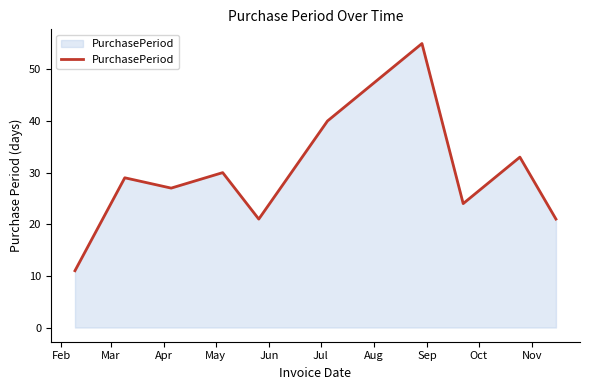

What is the greatest value displayed?

55